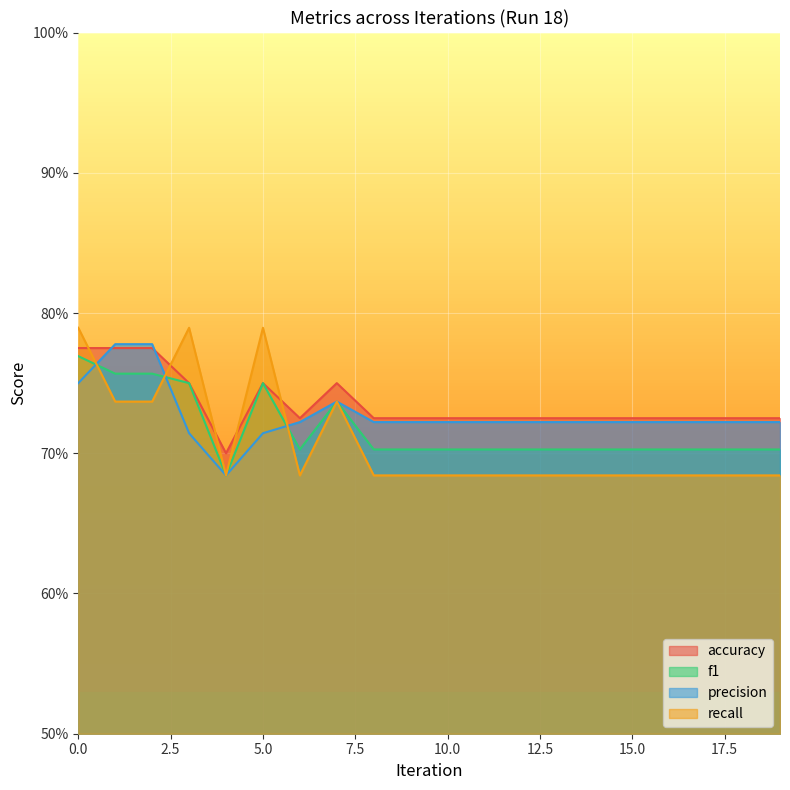

What is the lowest value of the f1 series?

0.7